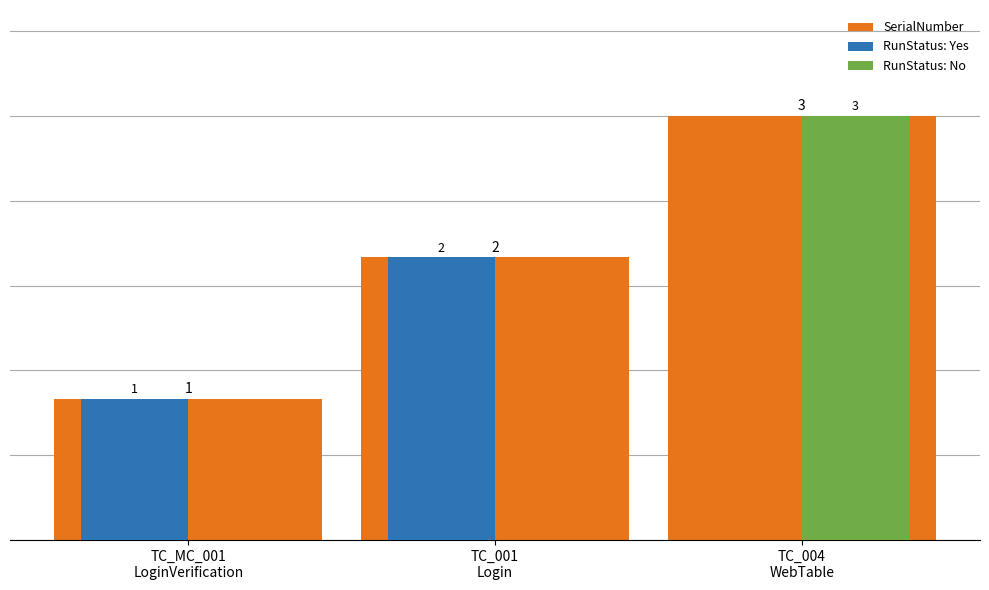

Which series has the largest total across all categories?

SerialNumber